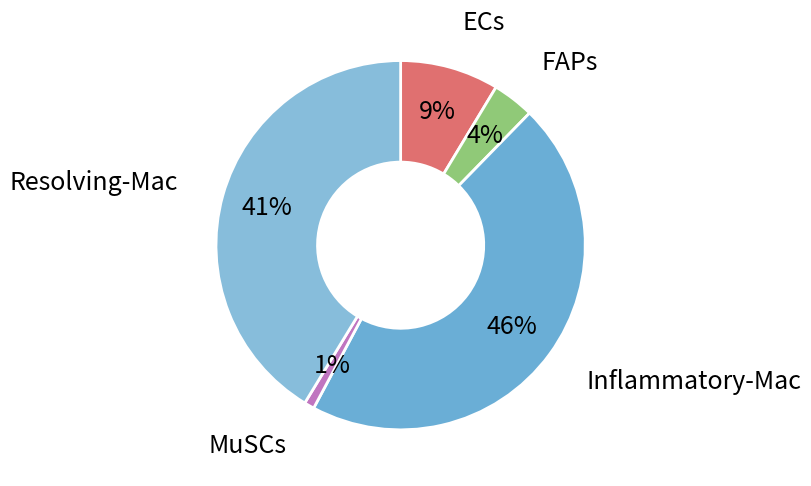

Rank the categories by value from lowest to highest.

MuSCs, FAPs, ECs, Resolving-Mac, Inflammatory-Mac